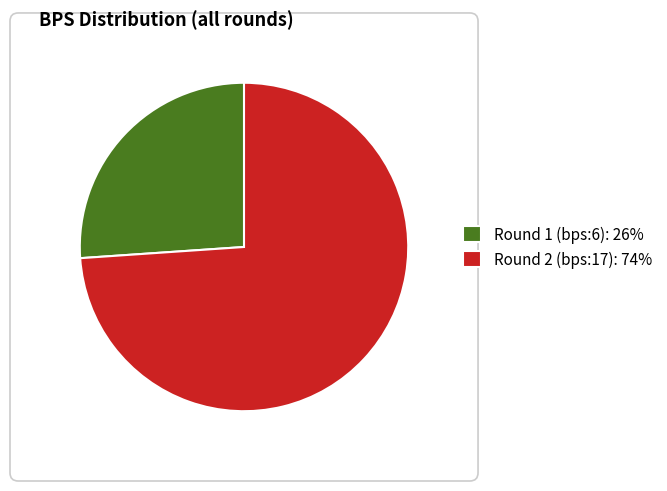

Rank the categories by value from highest to lowest.

Round 2 (bps:17): 74%, Round 1 (bps:6): 26%